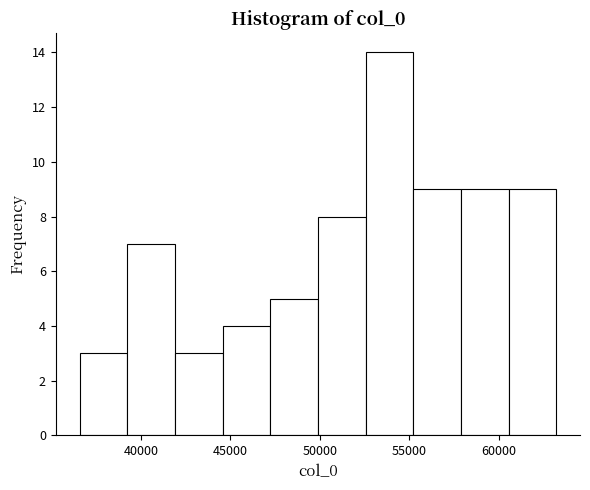

What is the height of the bar covering 44500 to 47000 on the x-axis? Neither the bar edges nor the heights are printed on the chart, so give them approximately, as read against the axes.

4